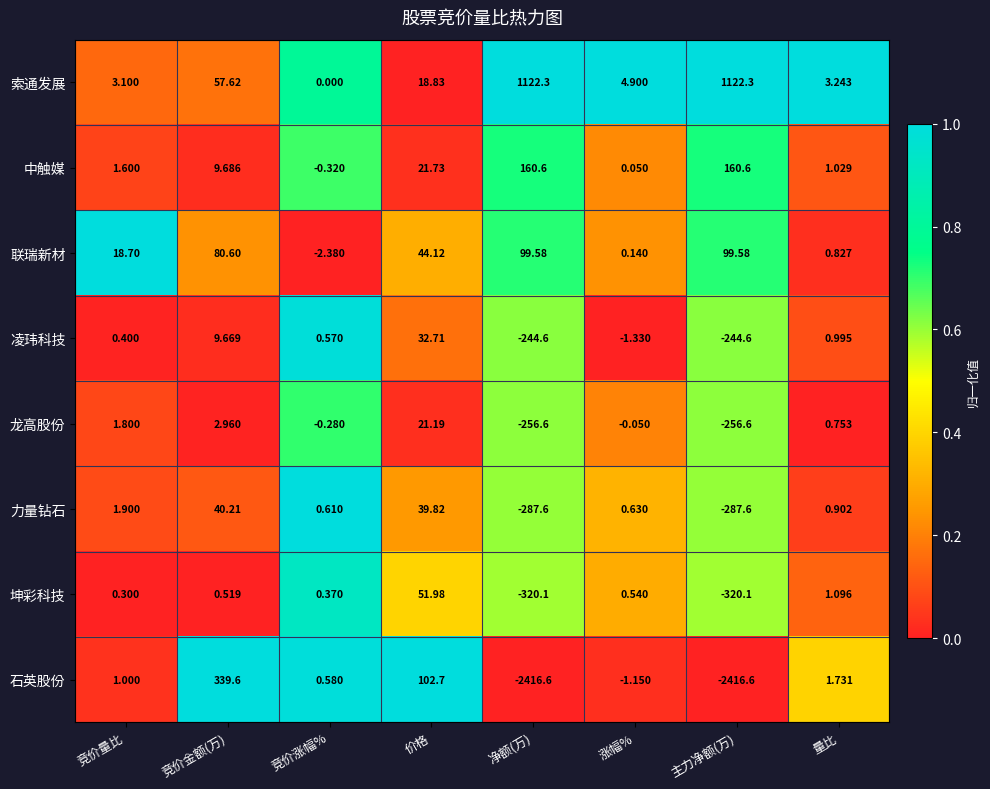

Rank the series by their maximum value, from lowest to highest.

龙高股份, 凌玮科技, 力量钻石, 坤彩科技, 联瑞新材, 中触媒, 石英股份, 索通发展